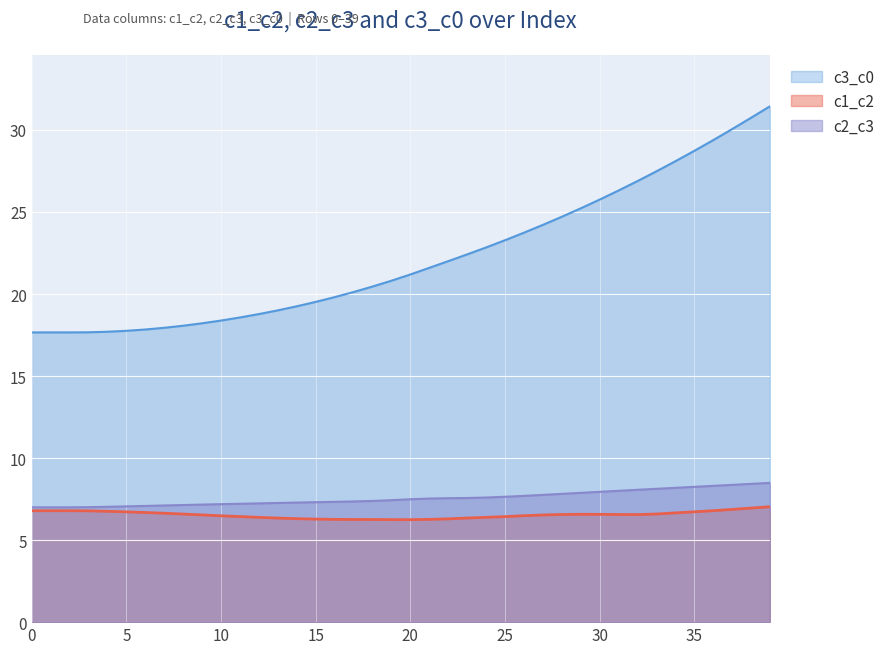

How many series are shown in this chart?

3